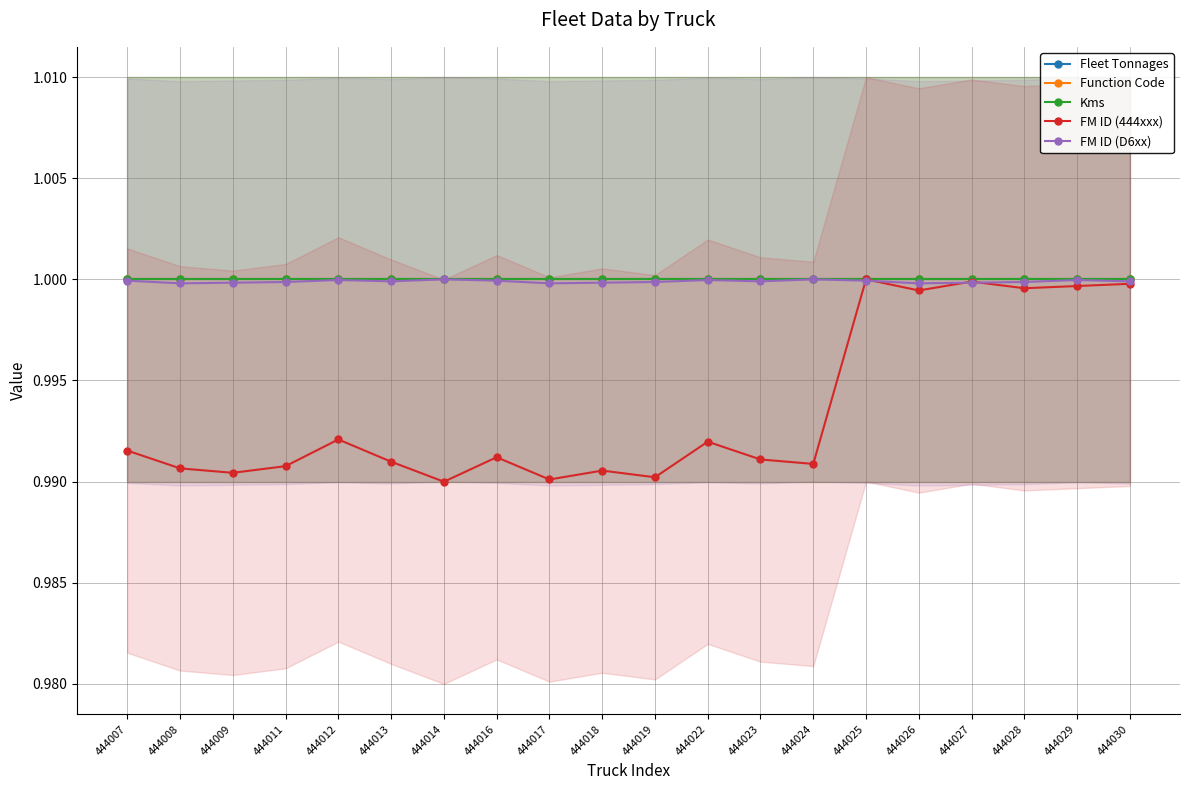

How many interior local valleys does the FM ID (D6xx) series have?

5